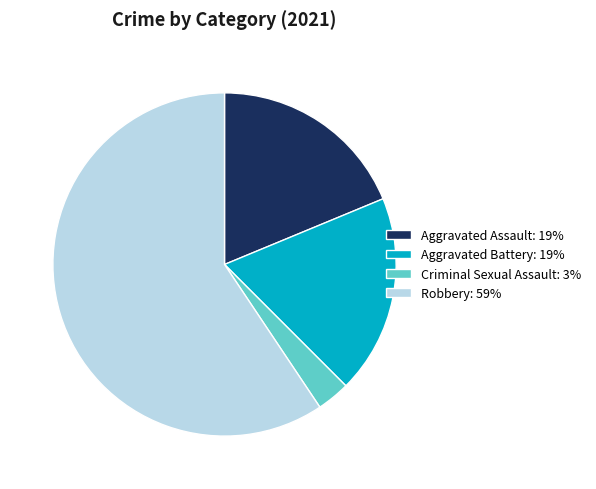

Do Aggravated Battery: 19% and Aggravated Assault: 19% together represent more than half of the pie?

No